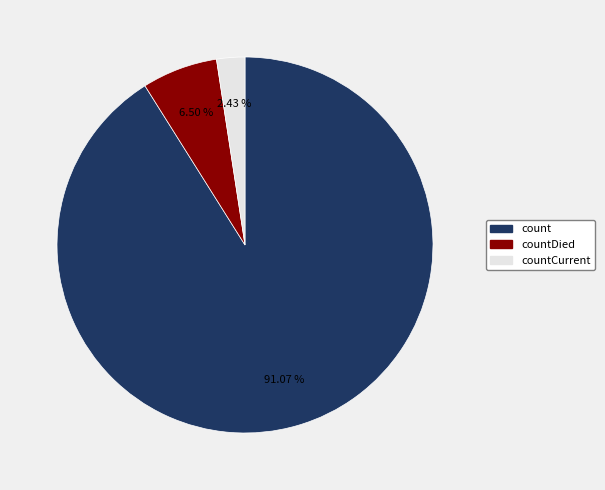

Is there any slice that represents more than half of the pie?

Yes